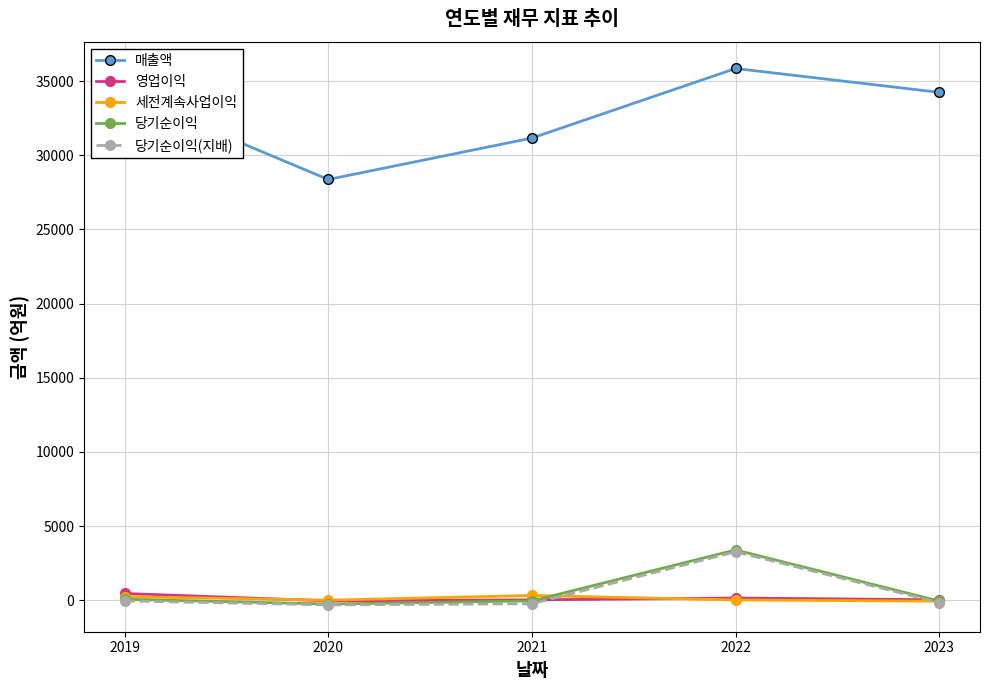

At which label does 매출액 reach its peak?

2022